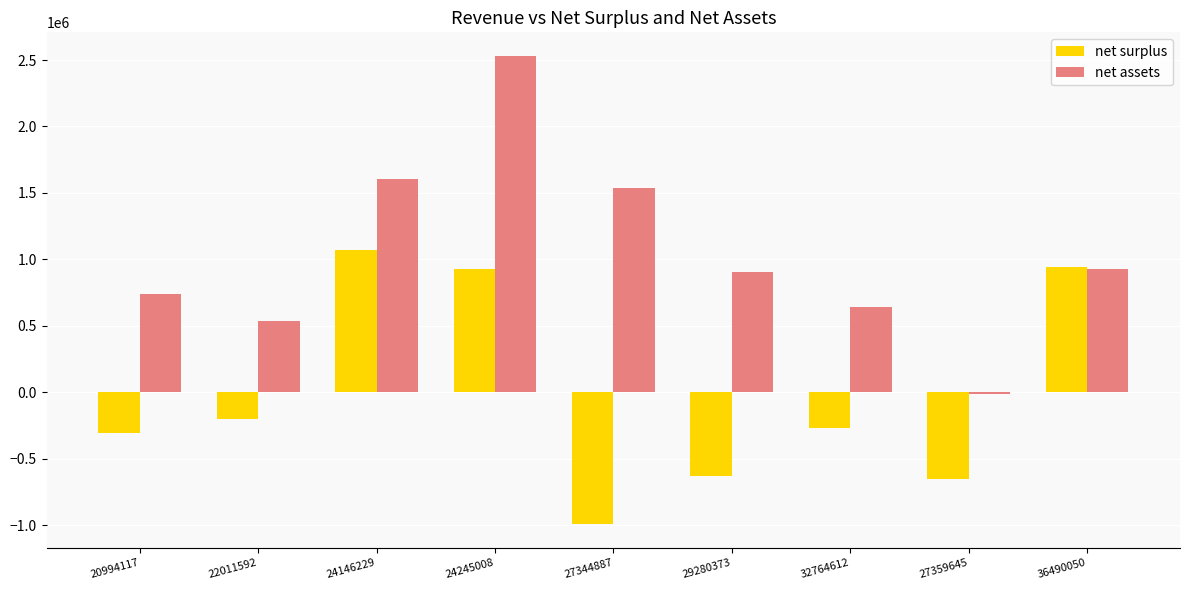

Read the net assets value at 36490050, to the nearest 50.

930800